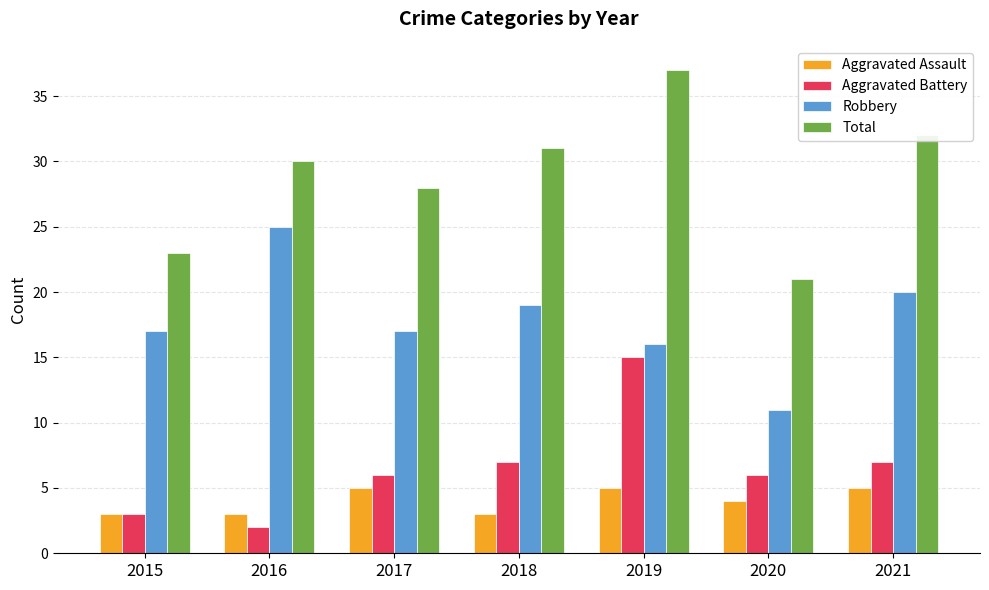

The Robbery series shows 17 at 2015. True or false?

True